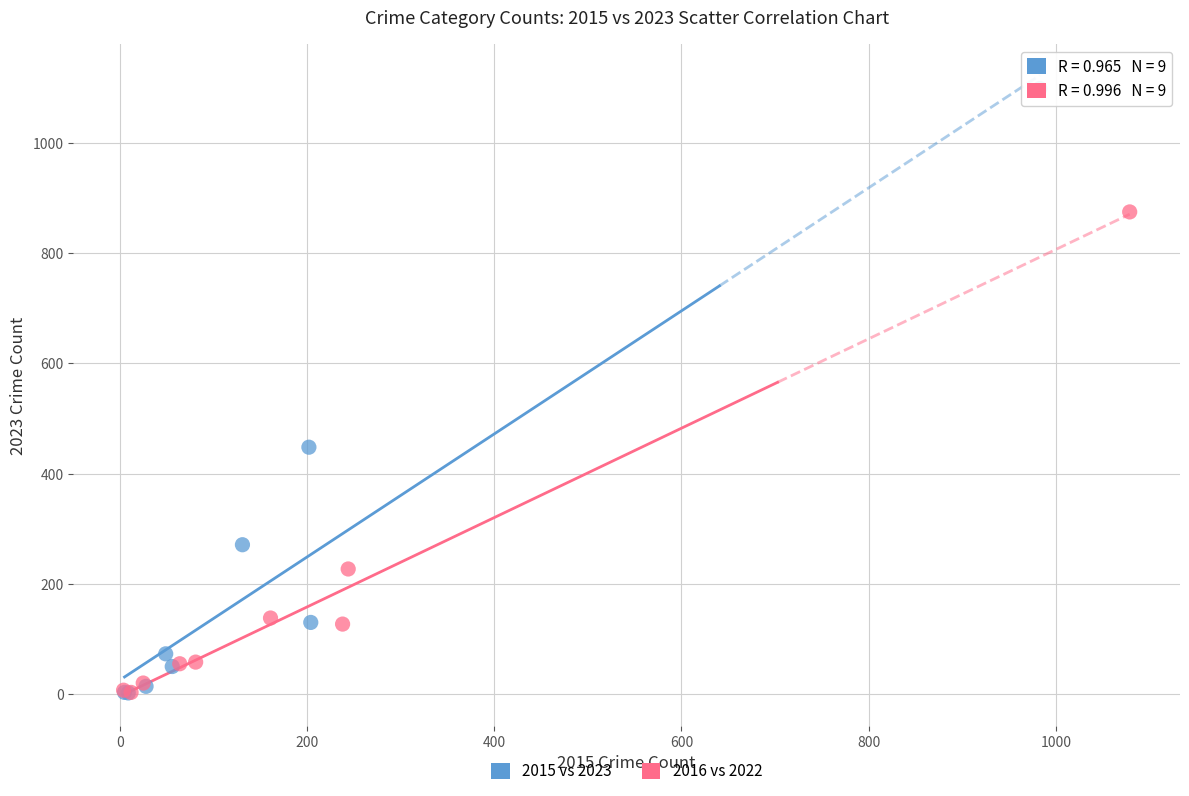

Which series contains the highest Y value?

2015 vs 2023